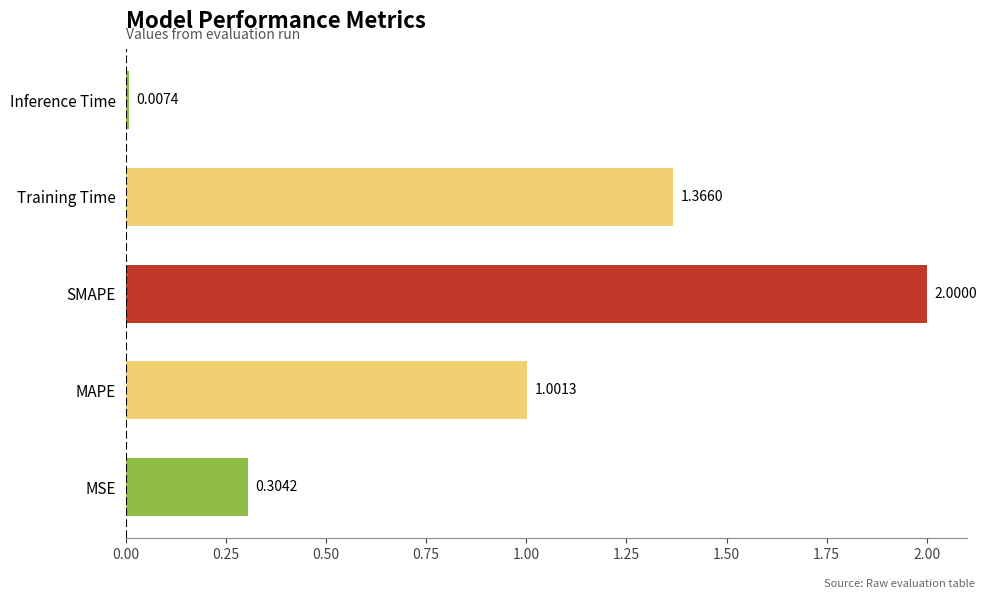

How many values are below 1?

2